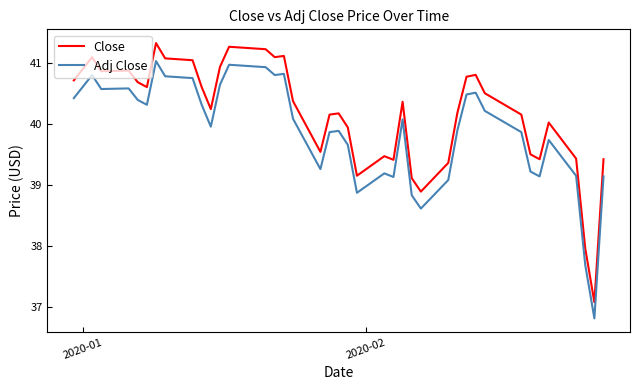

True or false: Adj Close has more than 0 points higher than both neighbors.

True